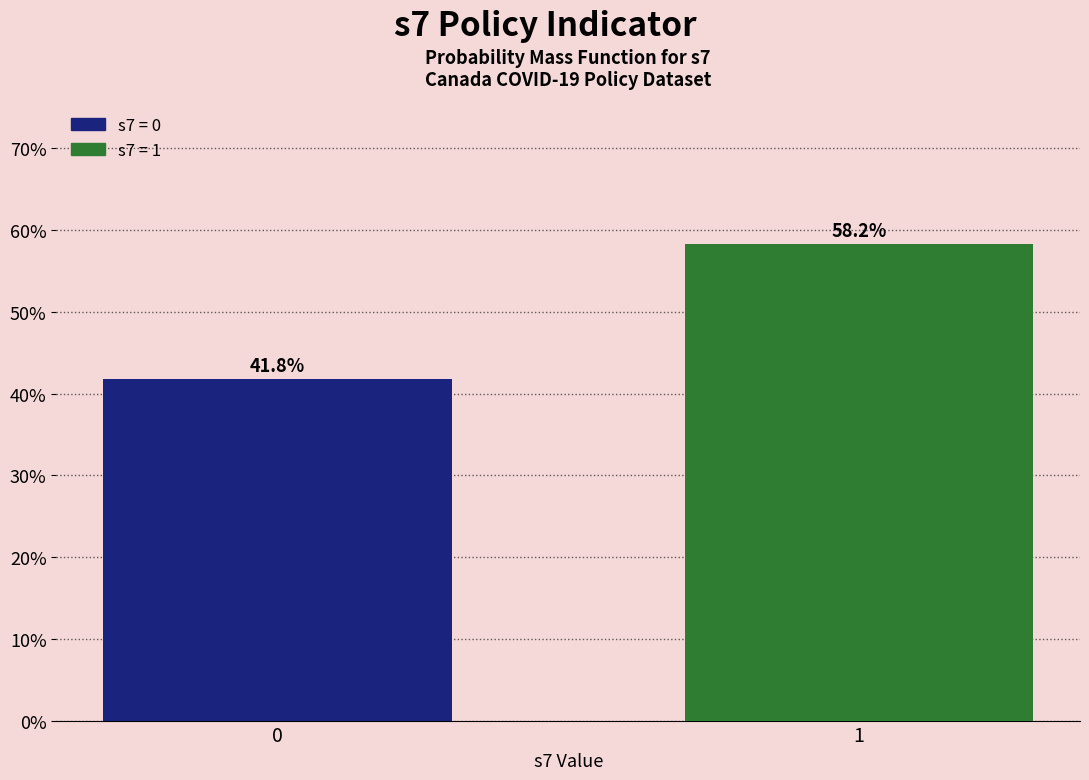

Reading left to right, transcribe all the data shown in this chart.

41.8	58.2